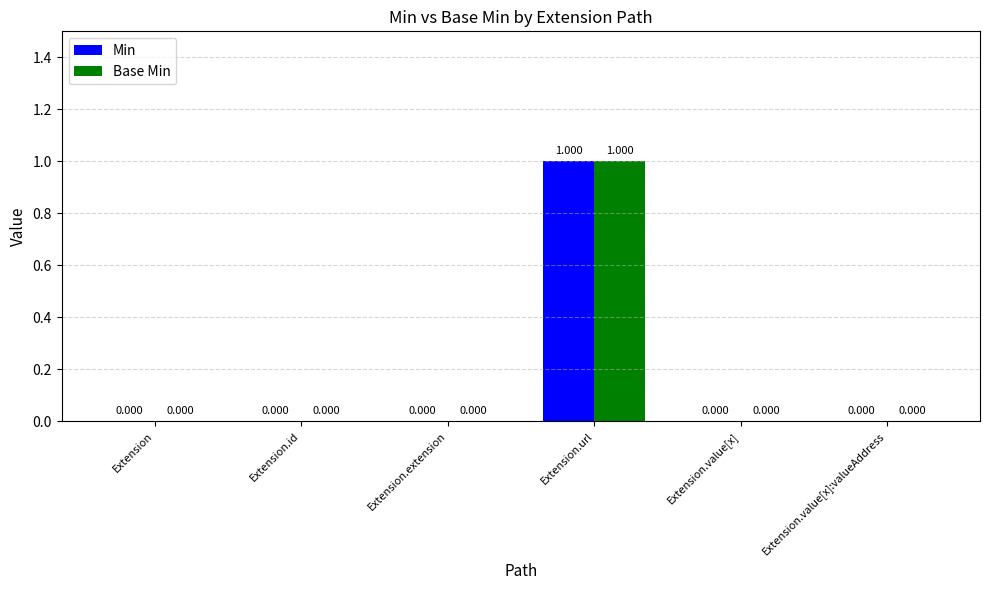

Reading left to right, list all the values displayed in this chart.

Min: 0	0	0	1	0	0
Base Min: 0	0	0	1	0	0